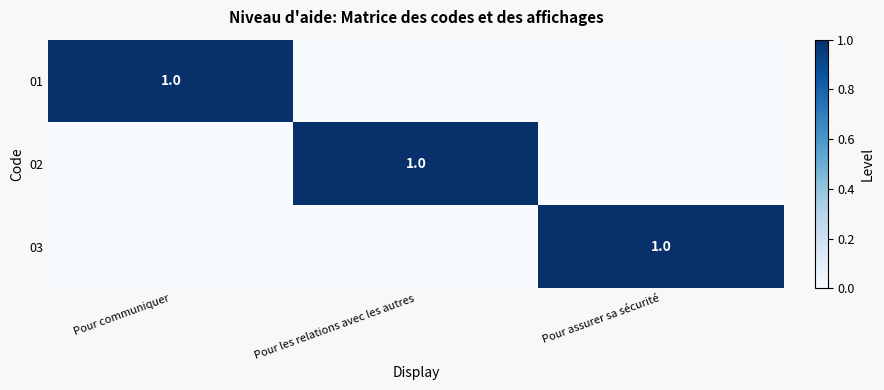

The 03 series shows 1 at Pour assurer sa sécurité. True or false?

True